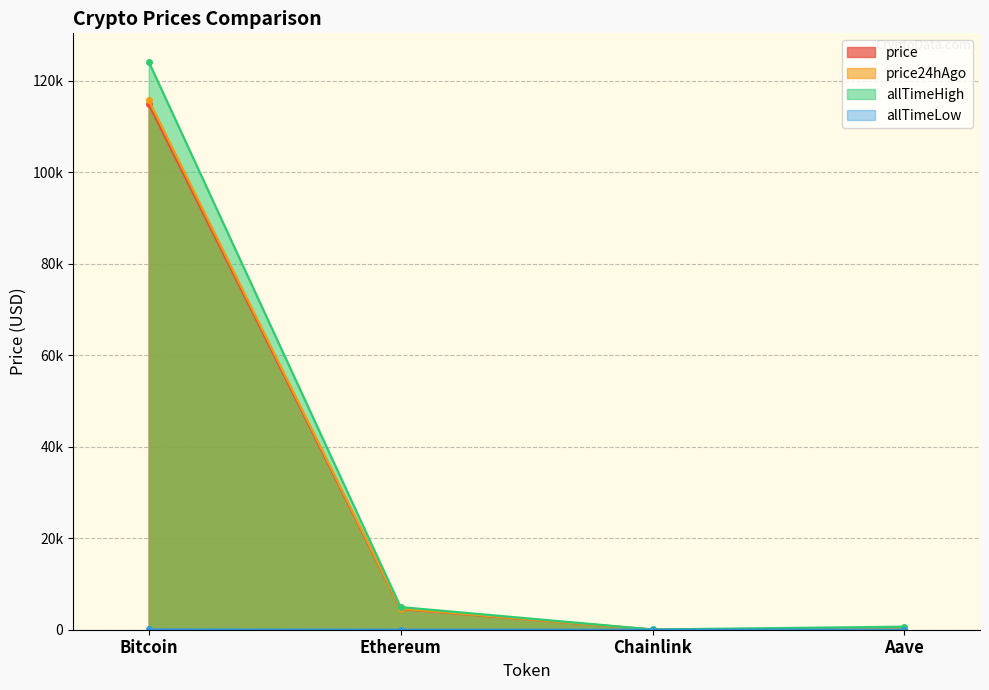

What is the spread (max minus min) of values at Ethereum?

4945.6